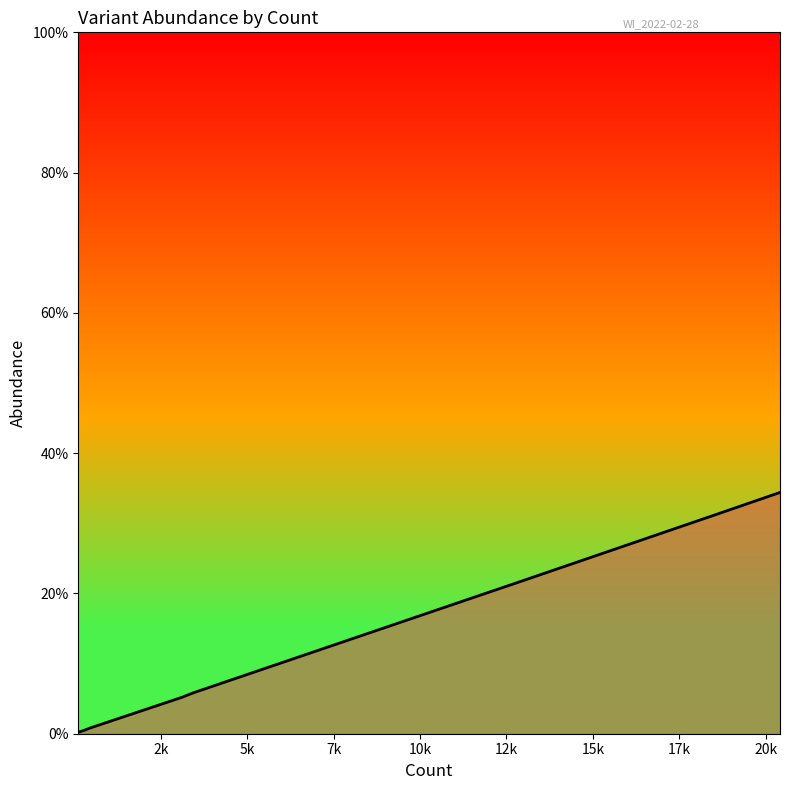

Does the chart have visible grid lines?

No